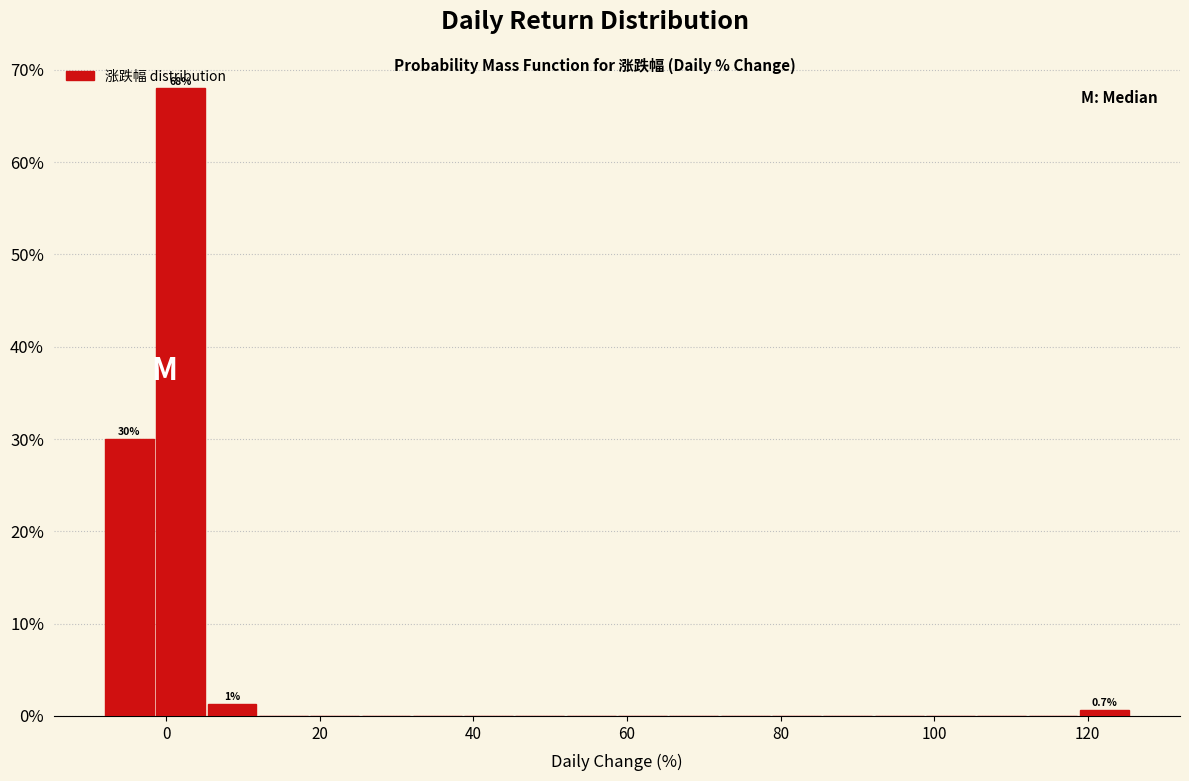

Read against the x-axis, roughly where is the centre of the tallest bar?

2